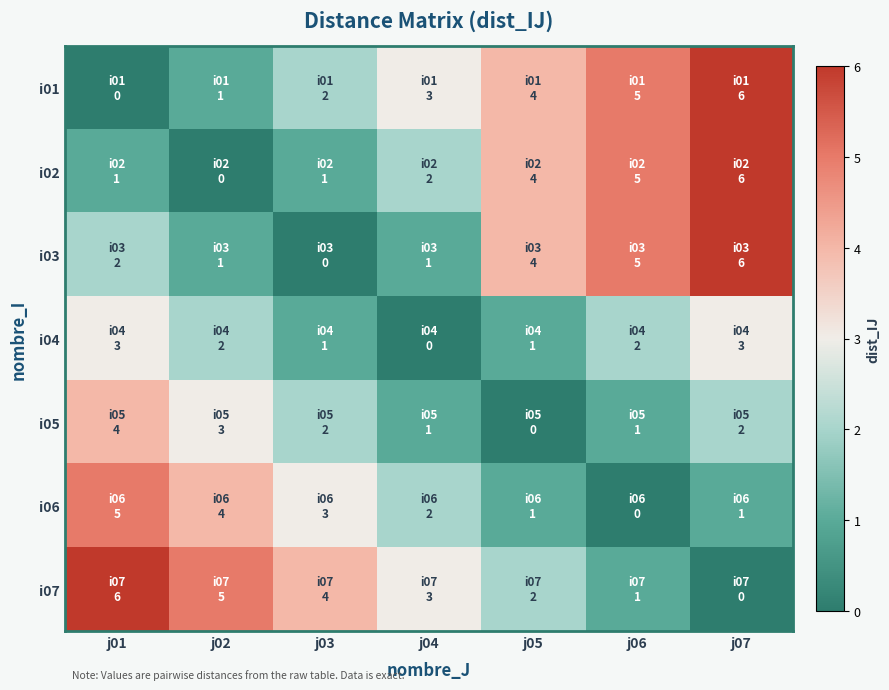

Rank the series by their maximum value, from highest to lowest.

i01, i02, i03, i07, i06, i05, i04